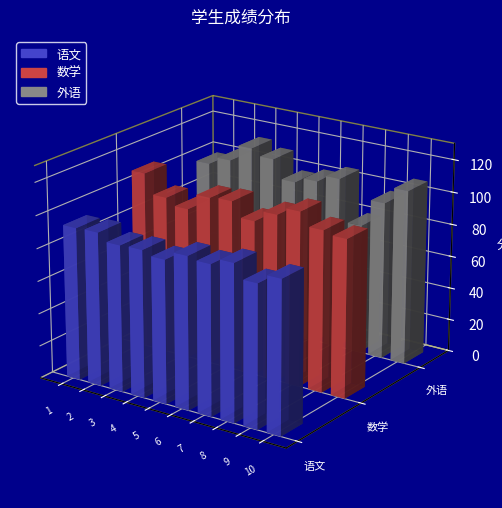

Which series has the largest total across all categories?

外语